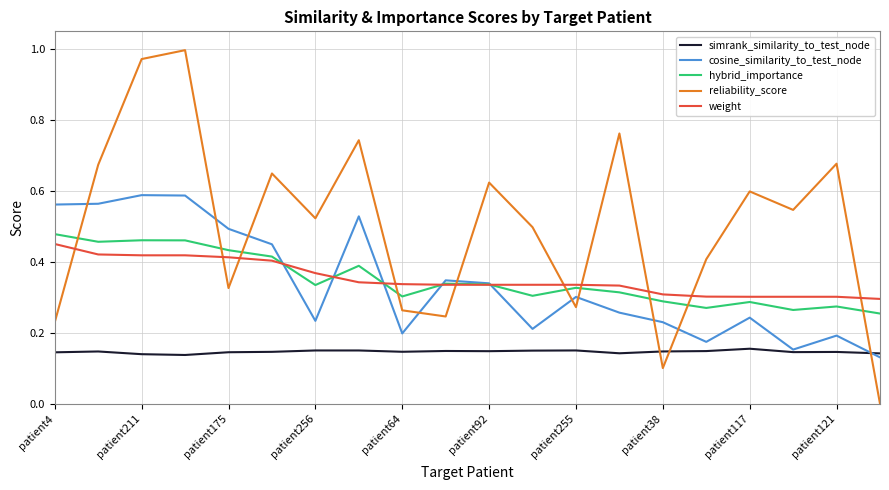

True or false: reliability_score and hybrid_importance cross at least once.

True